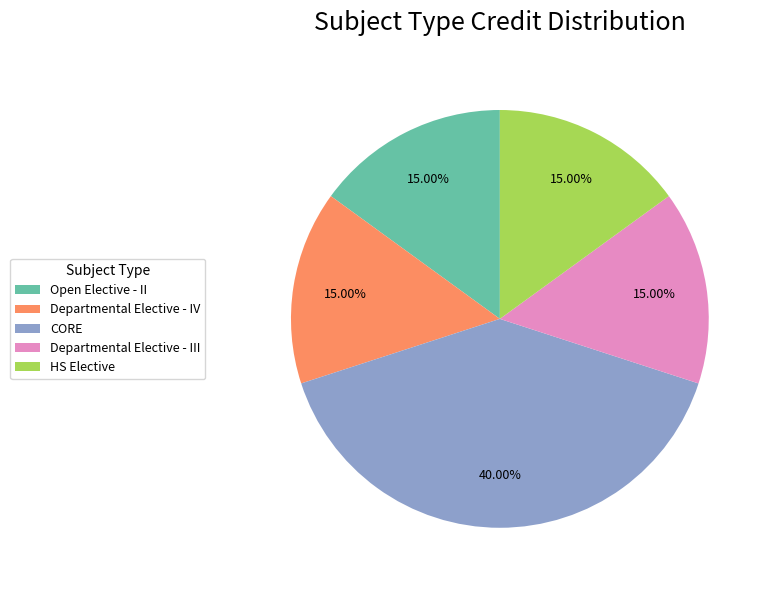

Does HS Elective account for over 50% of the chart?

No